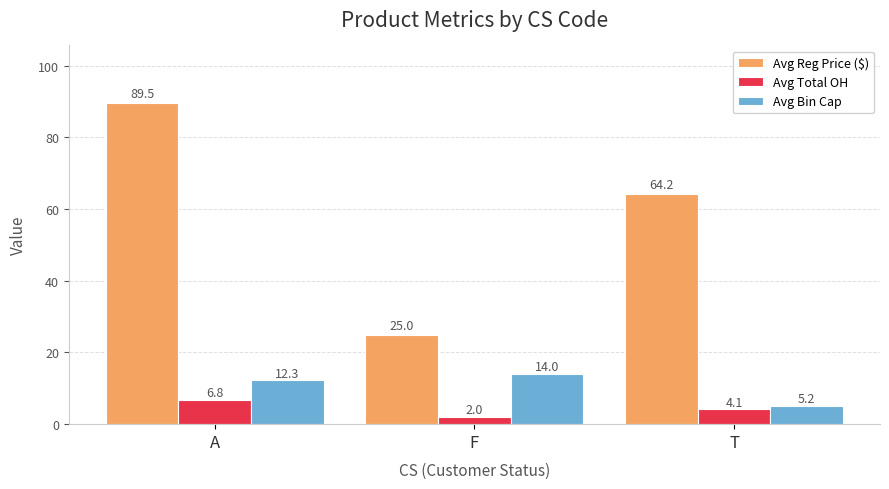

Rank the categories by Avg Bin Cap value from highest to lowest.

F, A, T